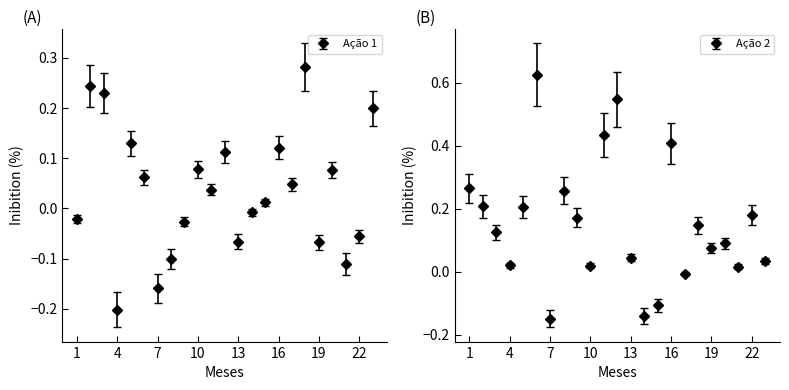

True or false: Ação 2 has more than 2 interior local peaks.

True